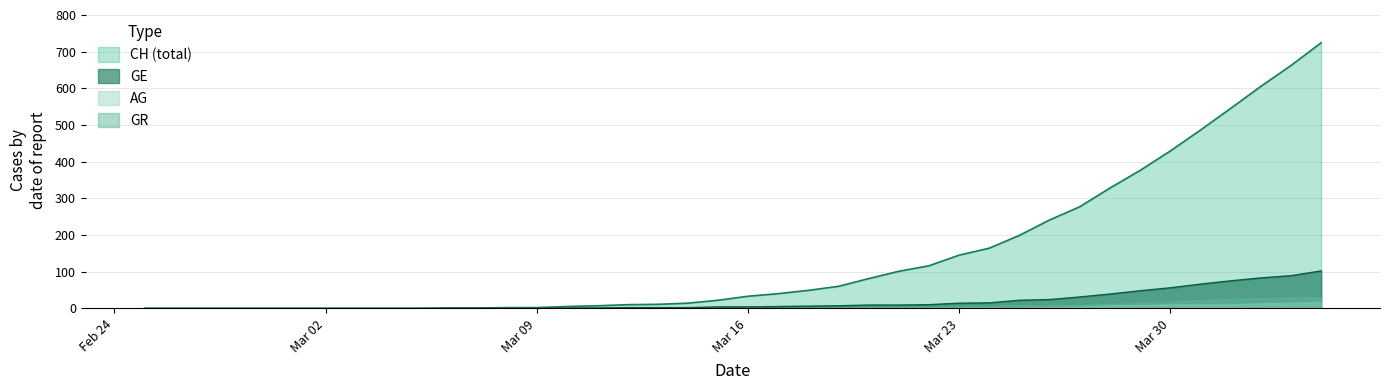

True or false: CH has more than 2 points higher than both neighbors.

False